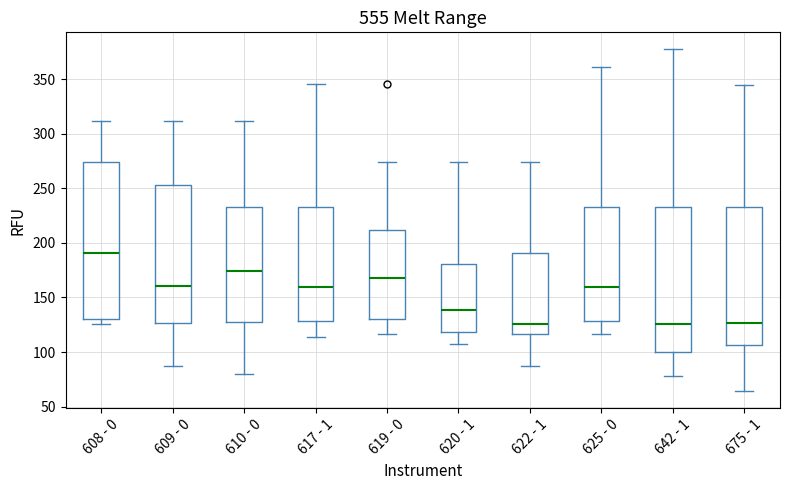

Reading left to right, transcribe this box plot: for each box, give where its median line is, the range the box spans, and where its two whiskers end, as read against the y-axis. The values are not printed on the chart, so give them approximately, as read against the axis.

608 - 0: median 190, box 130 to 275, whiskers 125 to 310
609 - 0: median 160, box 125 to 255, whiskers 85 to 310
610 - 0: median 175, box 130 to 235, whiskers 80 to 310
617 - 1: median 160, box 130 to 235, whiskers 115 to 345
619 - 0: median 170, box 130 to 210, whiskers 115 to 275
620 - 1: median 140, box 120 to 180, whiskers 105 to 275
622 - 1: median 125, box 115 to 190, whiskers 85 to 275
625 - 0: median 160, box 130 to 235, whiskers 115 to 360
642 - 1: median 125, box 100 to 235, whiskers 80 to 375
675 - 1: median 125, box 105 to 235, whiskers 65 to 345